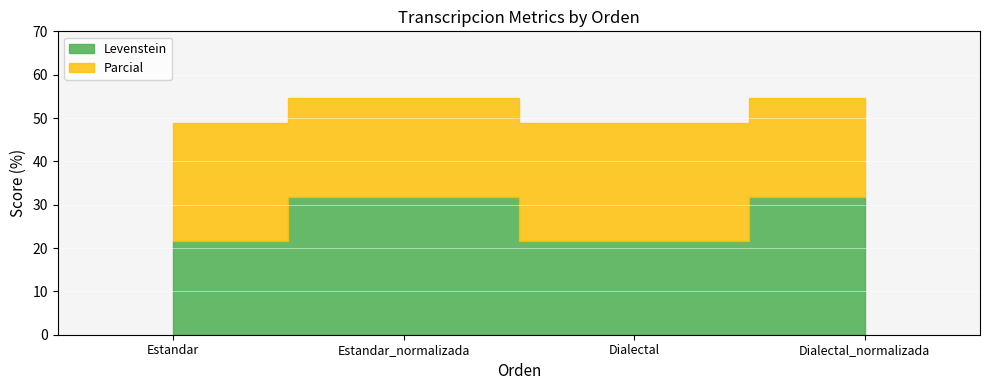

Between Estandar_normalizada and Estandar, which is larger?

Estandar_normalizada